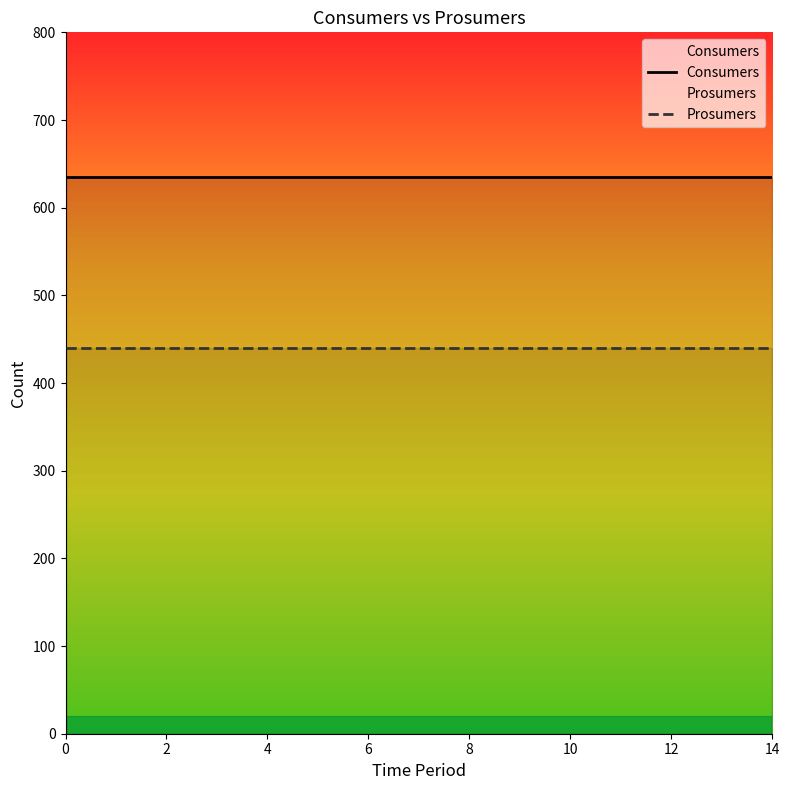

True or false: Prosumers and Consumers cross at least once.

False